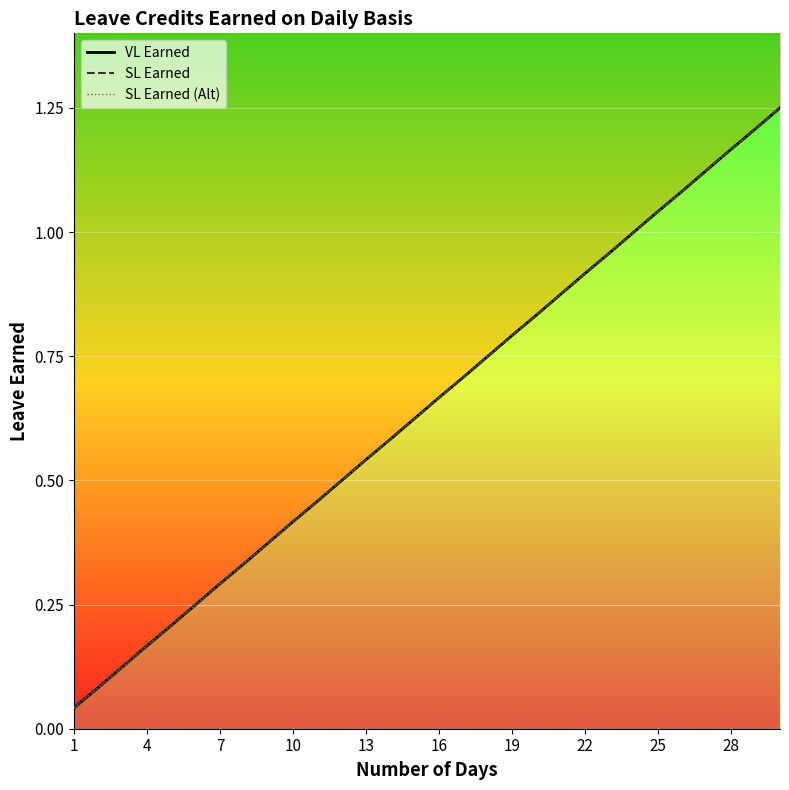

Is this an area chart (filled region under the line)?

No